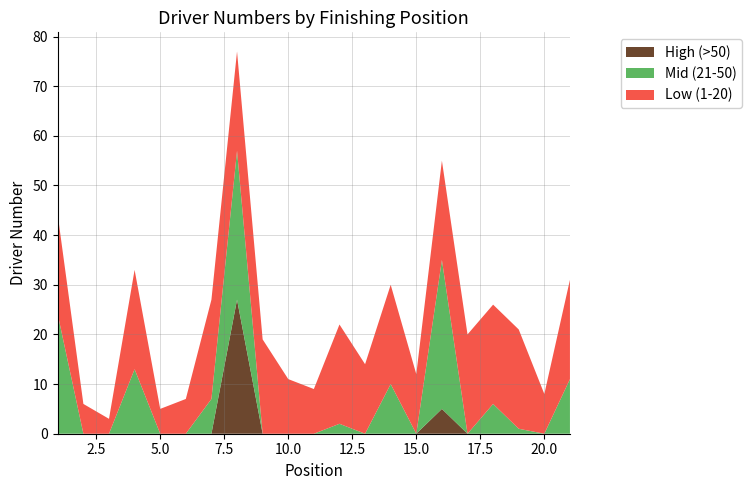

Reading left to right, list all the values displayed in this chart.

1=44	2=6	3=3	4=33	5=5	6=7	7=27	8=77	9=19	10=11	11=9	12=22	13=14	14=30	15=12	16=55	17=20	18=26	19=21	20=8	21=31